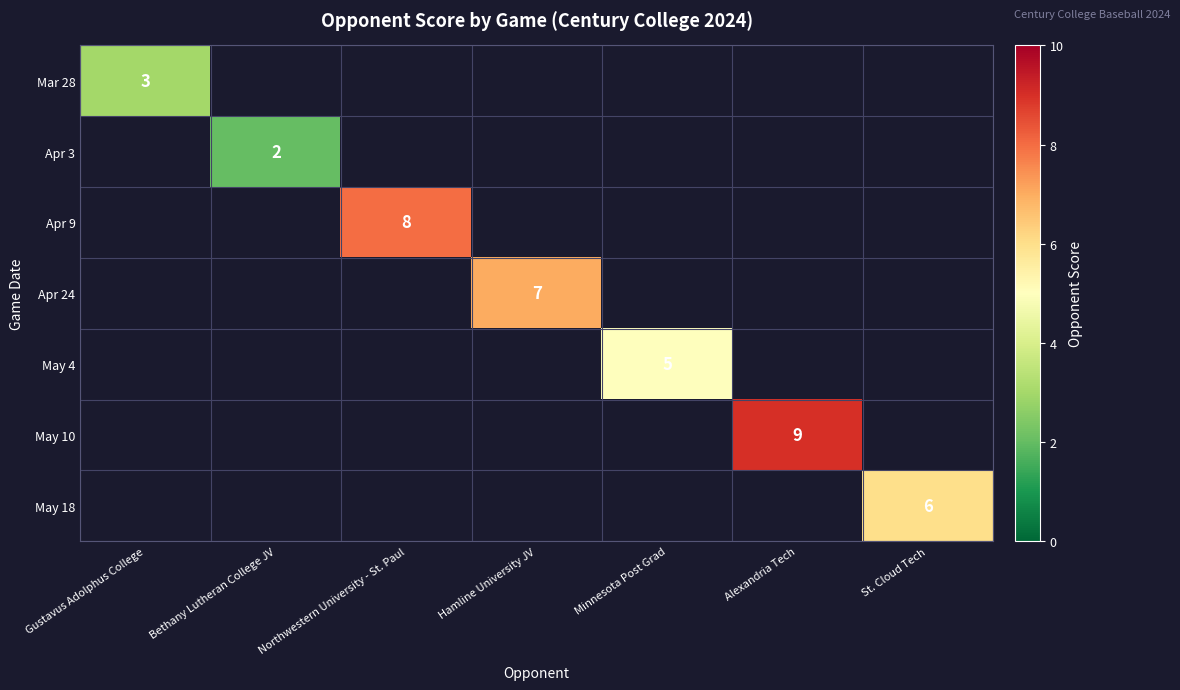

The value of Apr 24 at Hamline University JV is 11. True or false?

False